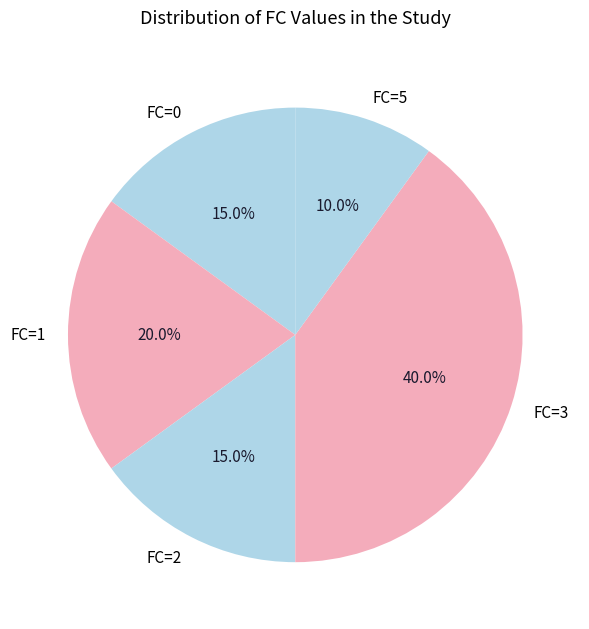

Is there a majority slice in this chart?

No